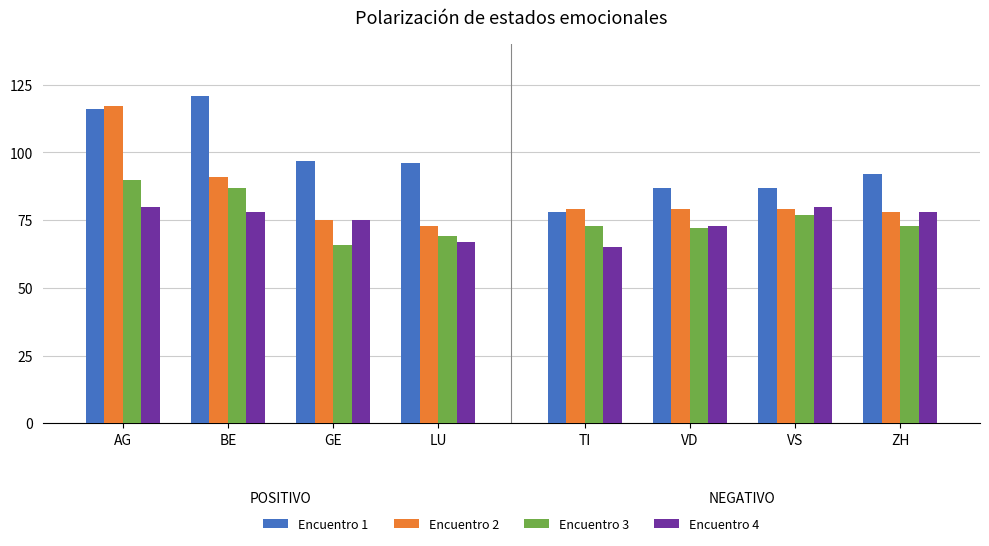

At which category is the sum across all series the highest?

AG